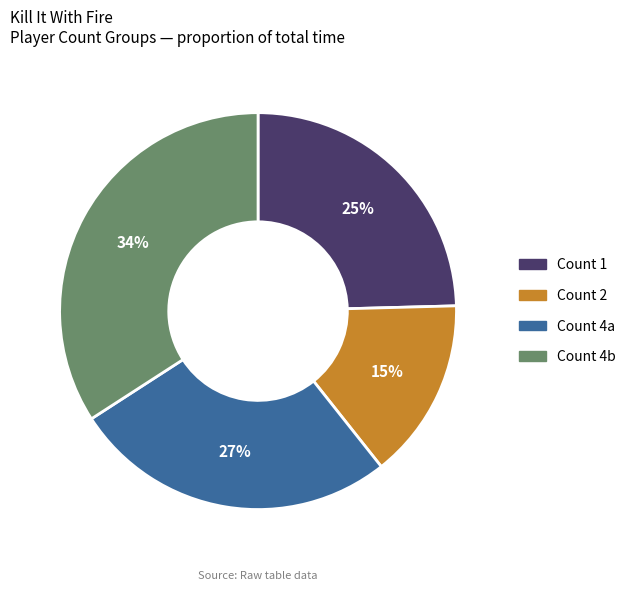

To the nearest percent, what portion does Count 4a represent?

27%